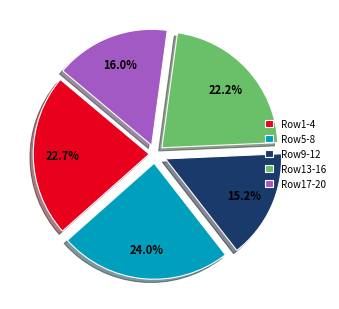

Is the sum of Row17-20 and Row13-16 greater than half?

No